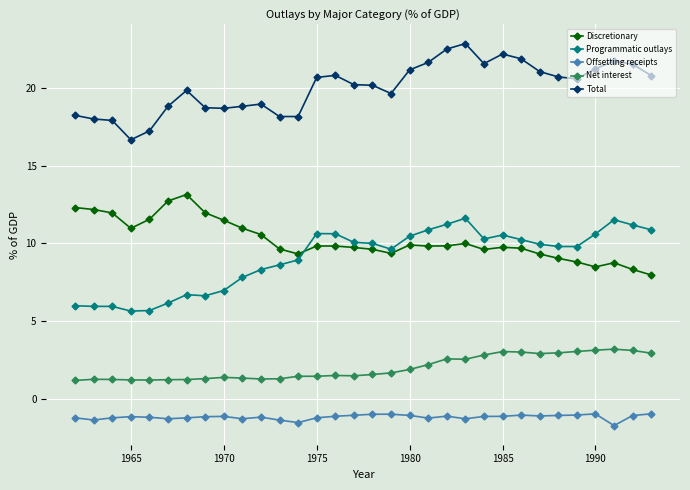

How many times do Discretionary and Programmatic outlays cross each other?

1